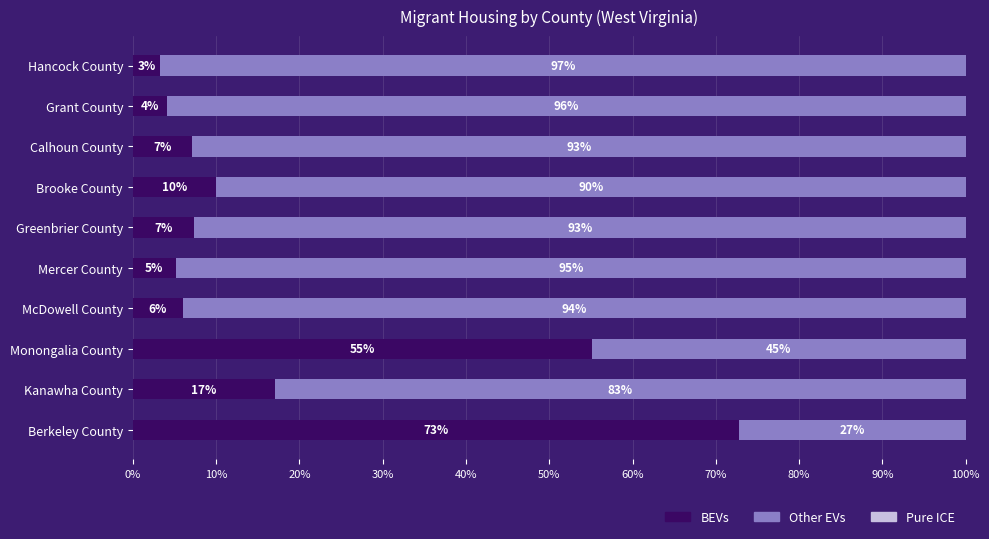

Where is BEVs nearest to the value 38?

Monongalia County